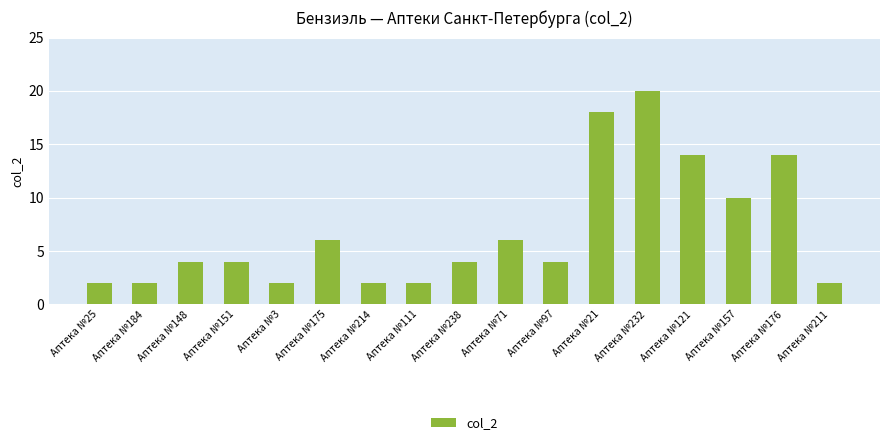

What is the difference between the maximum and minimum values?

18